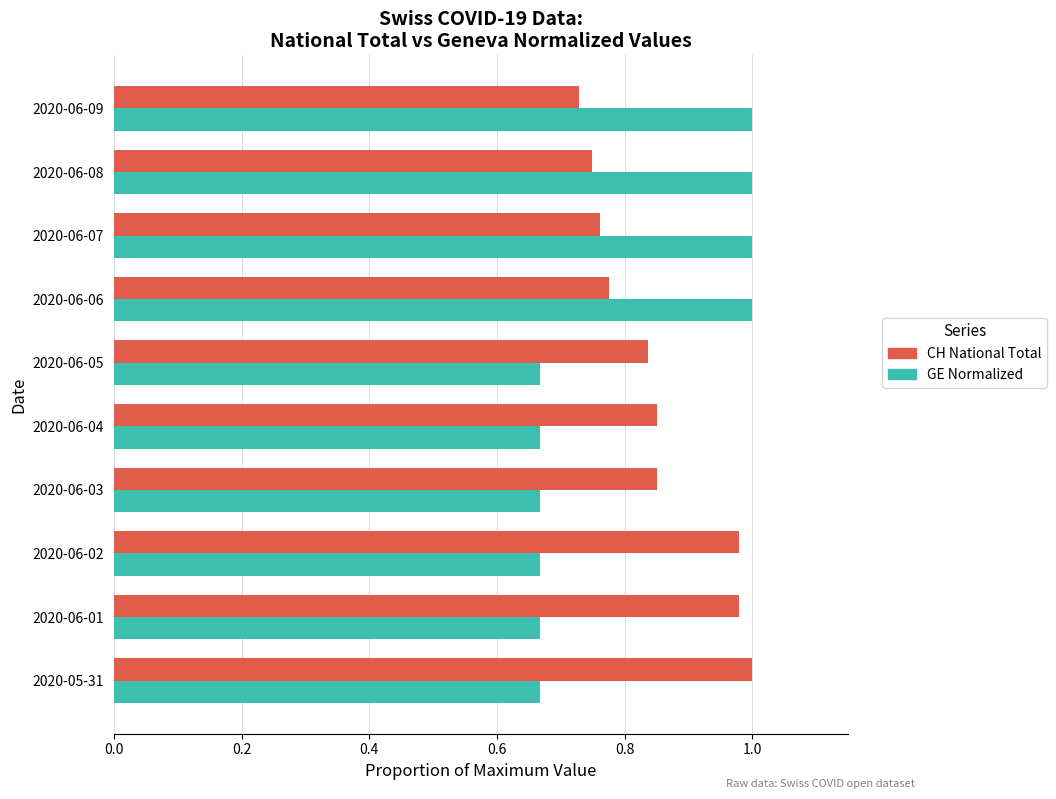

What is the difference between the highest and lowest values at 2020-05-31?

0.3